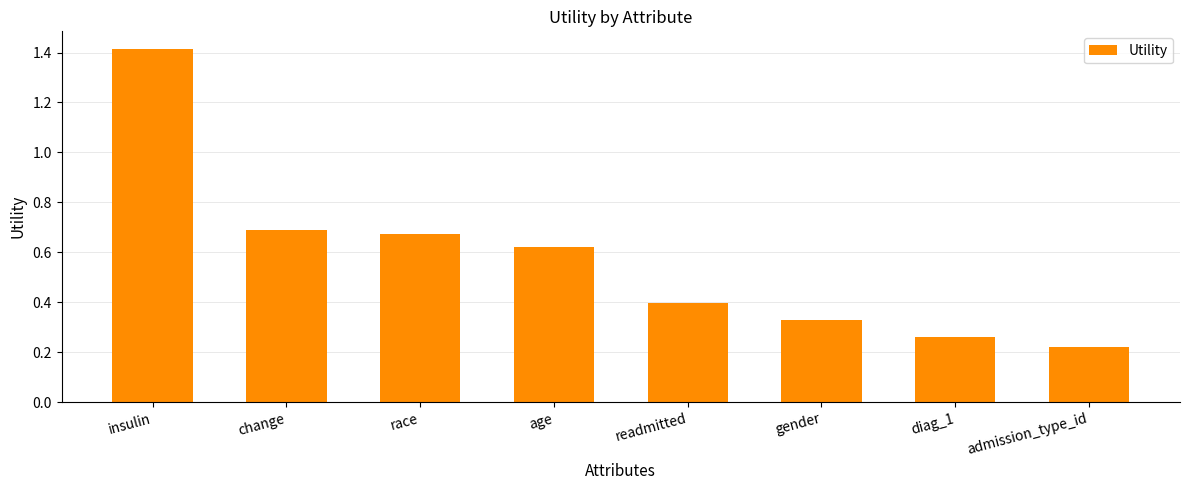

What is the value of the 5th bar from the left?

0.4